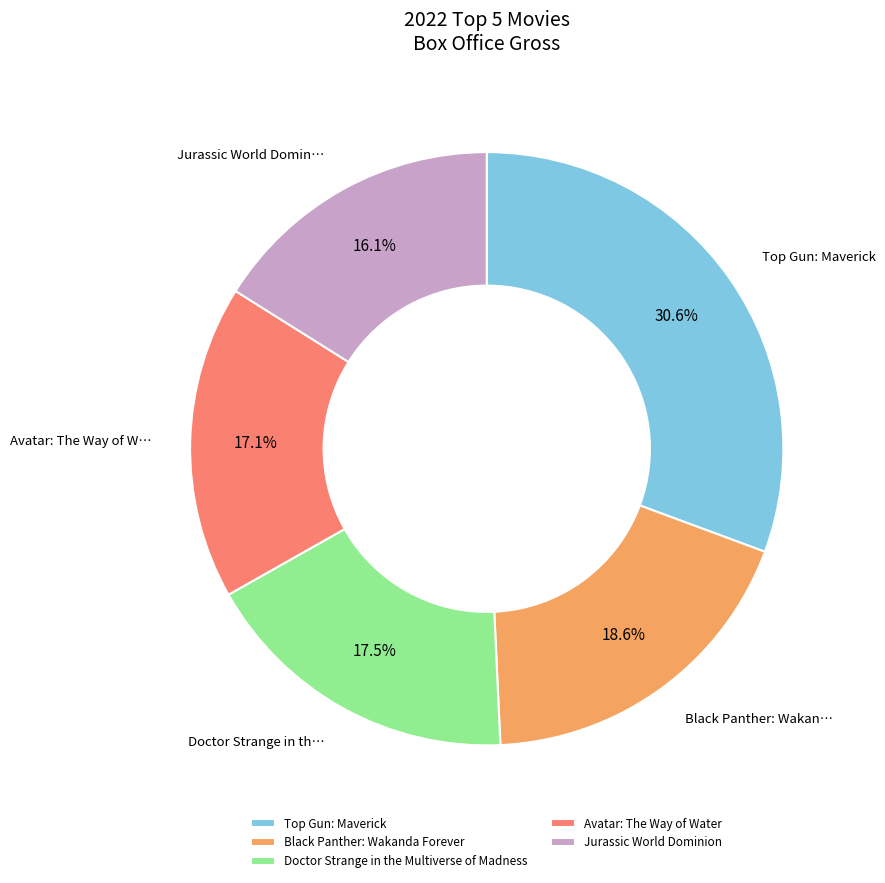

What is the ratio of the value at Doctor Strange in the Multiverse of Madness to the value at Black Panther: Wakanda Forever?

0.9